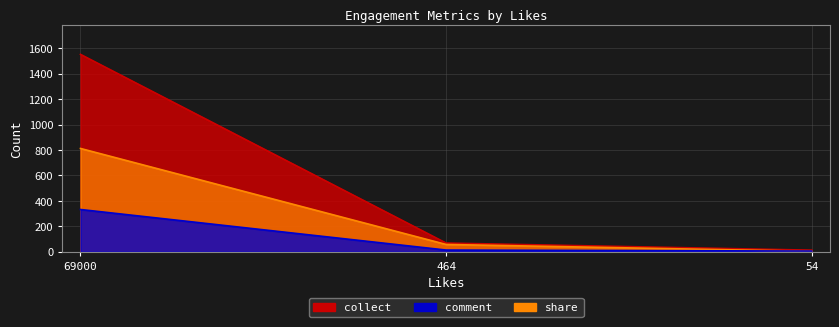

Is the value of collect at 54 greater than the value of comment at 69000?

No